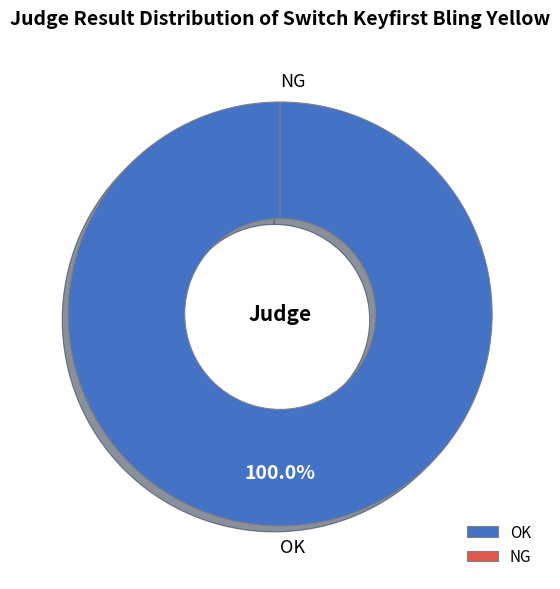

What percentage do NG and OK together represent?

100.0%